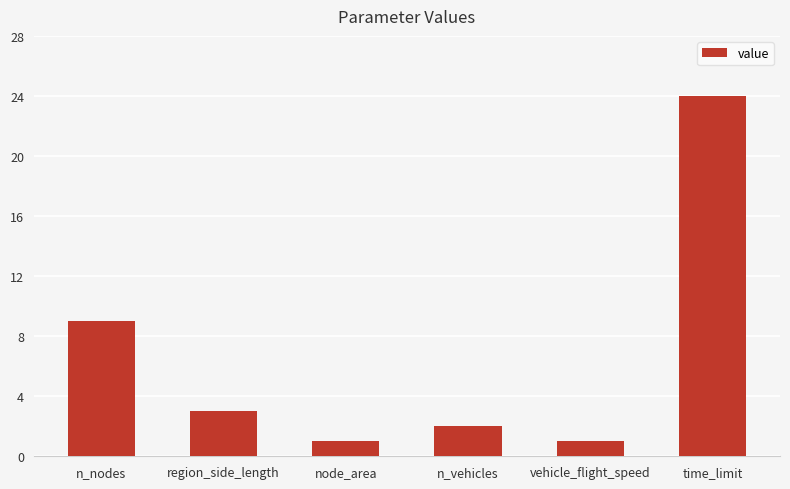

What value does the data have at node_area?

1